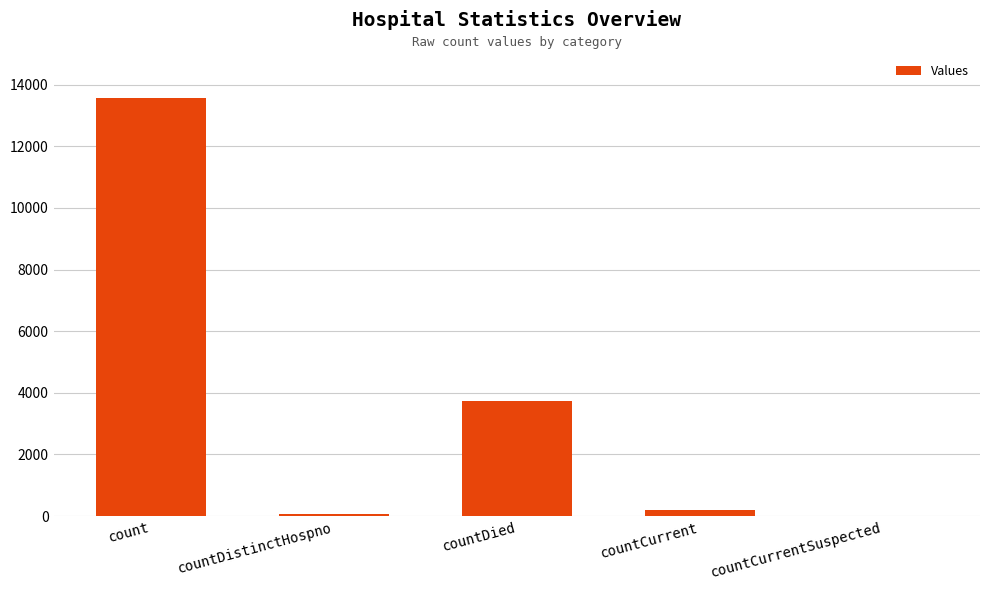

Approximately how many times larger is the value at countDied compared to count?

0.3